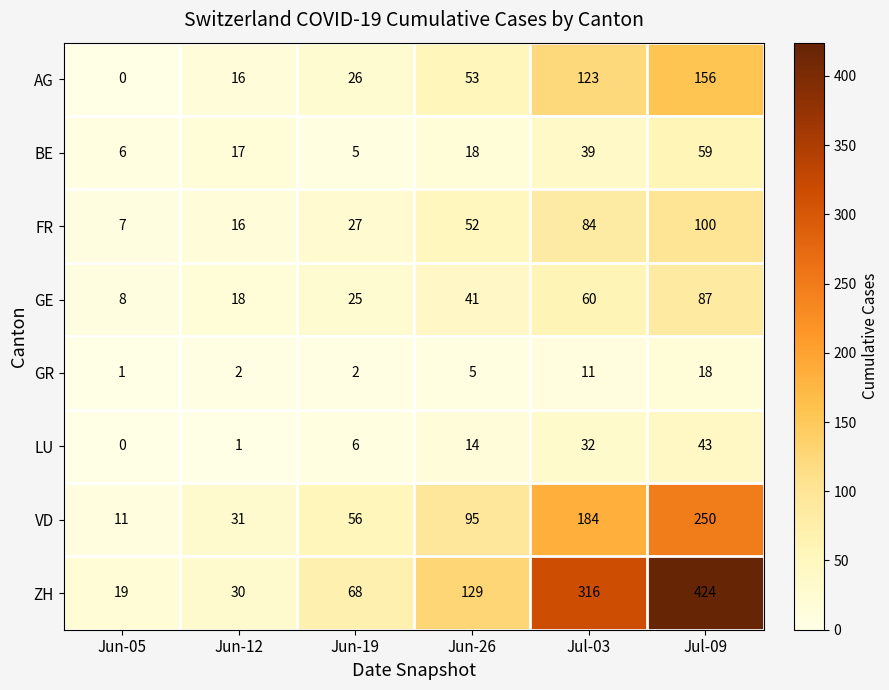

The value of FR at Jun-12 is 16. True or false?

True